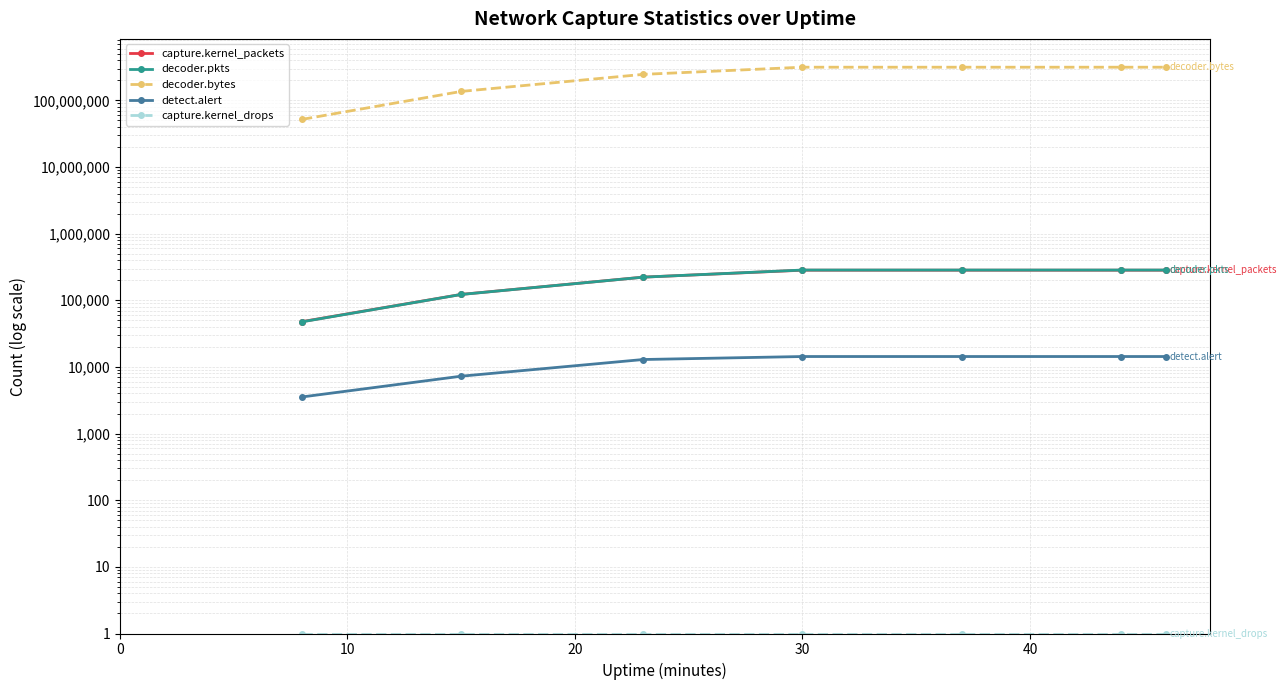

List the series in order of their peak value, highest first.

decoder.bytes, decoder.pkts, capture.kernel_packets, detect.alert, capture.kernel_drops